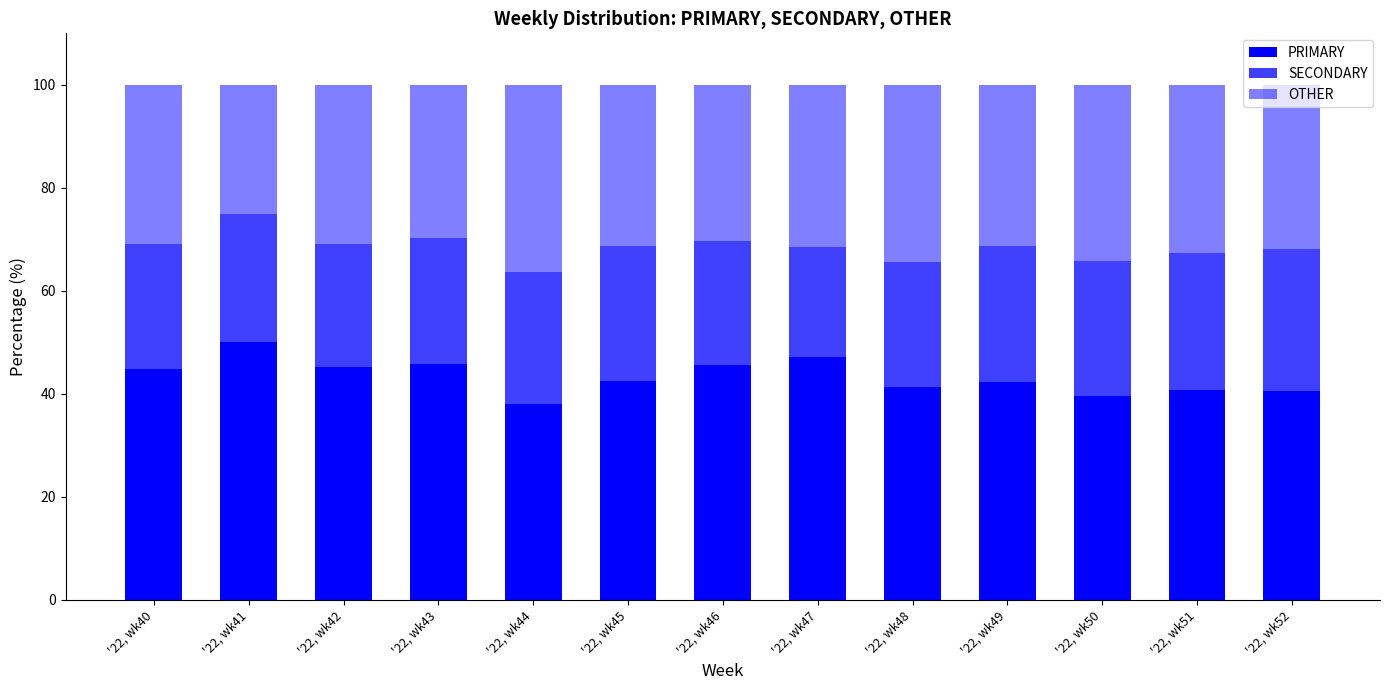

How many categories are shown in the chart?

13